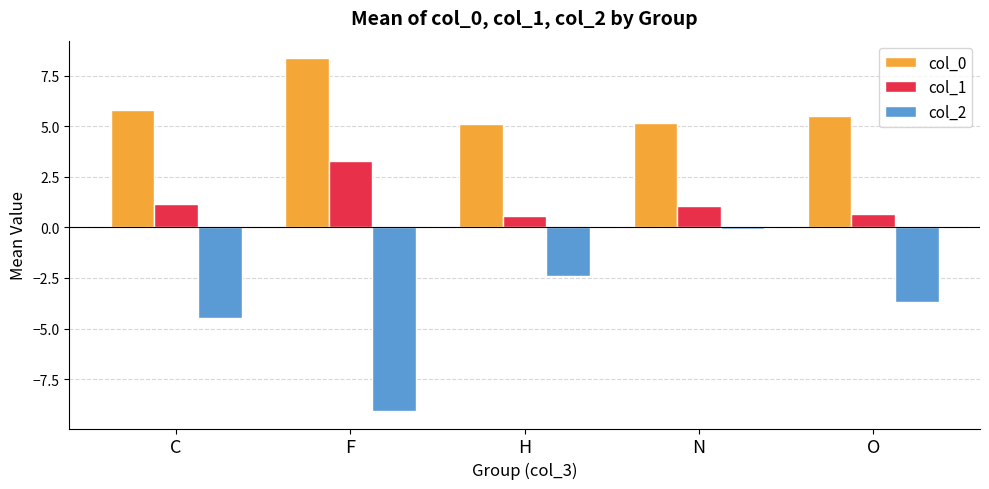

What is the difference between the highest and lowest values at O?

9.2